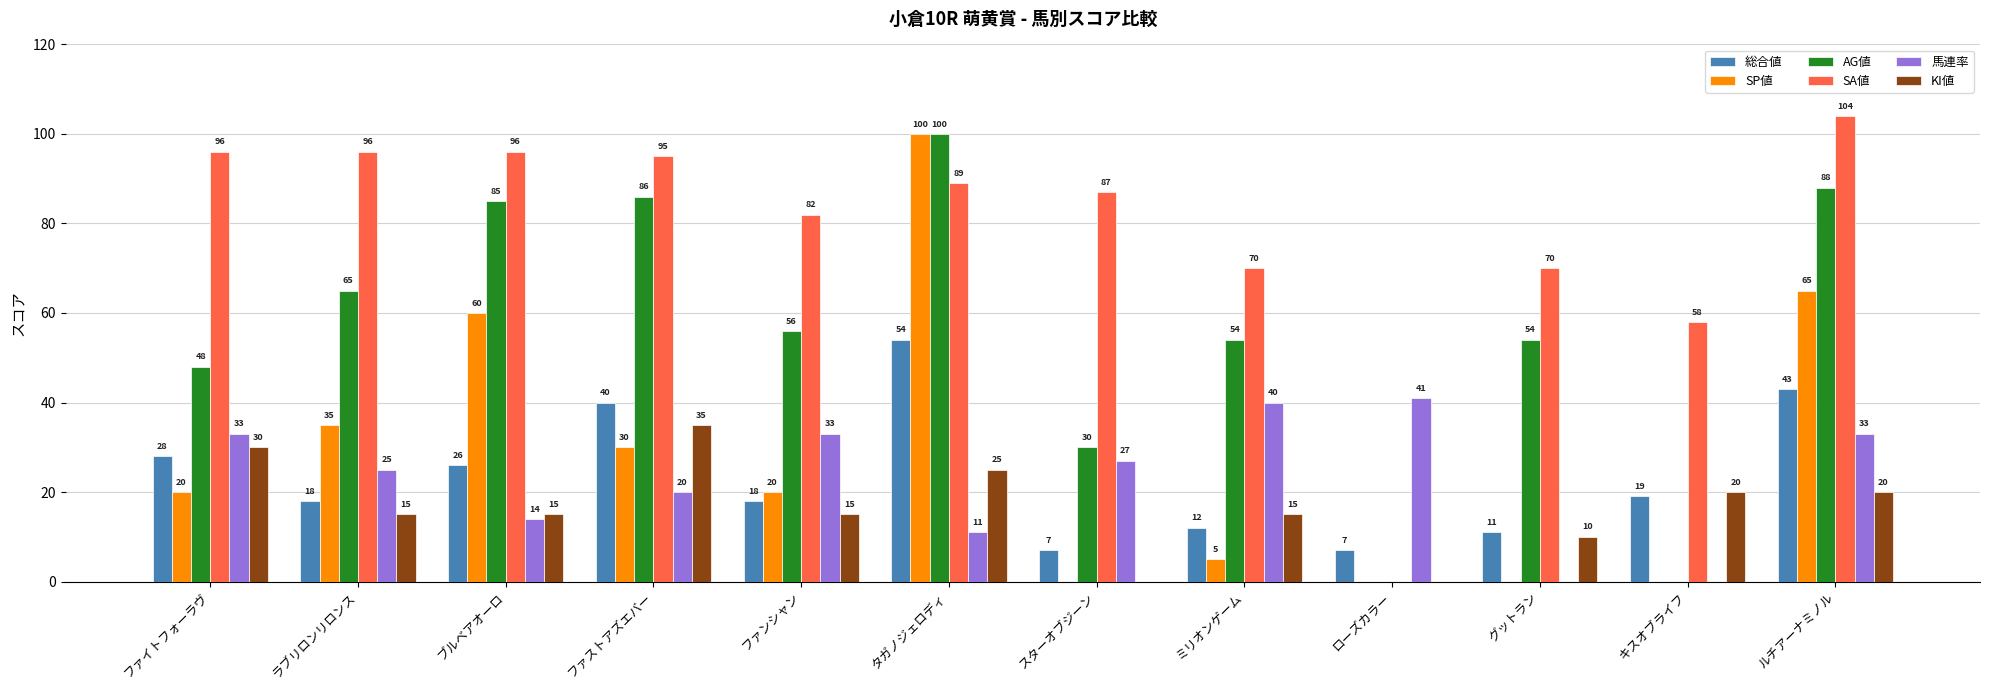

The value of SA値 at ファストアズエバー is 56. True or false?

False